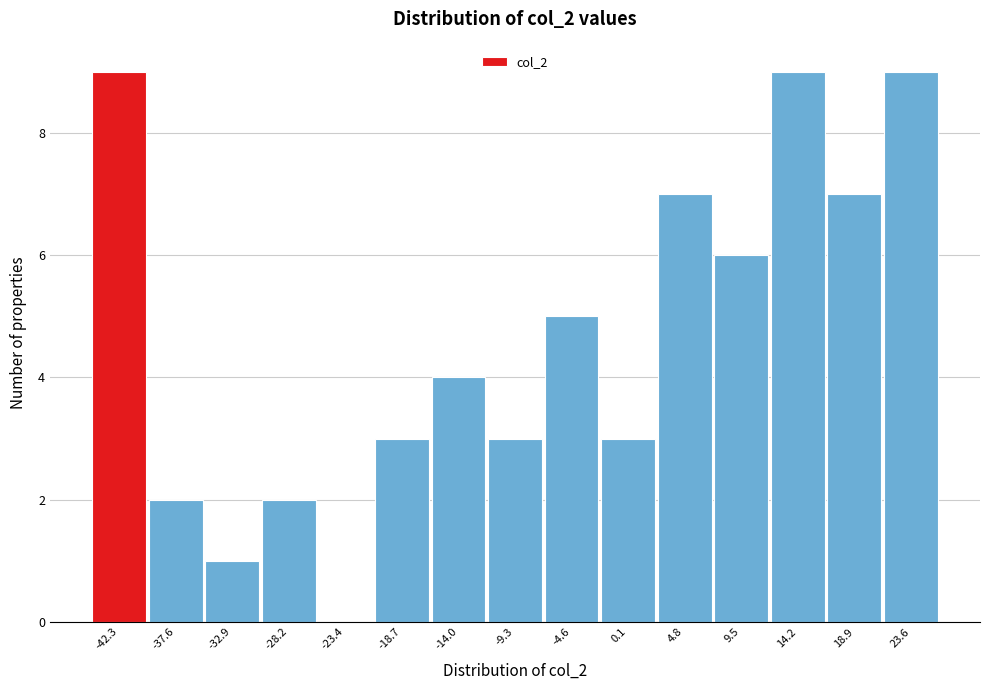

Reading left to right, list every bar in this chart as the range it spans on the x-axis followed by its height. Neither the bar edges nor the heights are printed on the chart, so give them approximately, as read against the axes.

-44.5 to -40.0: 9
-40.0 to -35.0: 2
-35.0 to -30.5: 1
-30.5 to -26.0: 2
-26.0 to -21.0: 0
-21.0 to -16.5: 3
-16.5 to -11.5: 4
-11.5 to -7.0: 3
-7.0 to -2.5: 5
-2.5 to 2.5: 3
2.5 to 7.0: 7
7.0 to 12.0: 6
12.0 to 16.5: 9
16.5 to 21.5: 7
21.5 to 26.0: 9